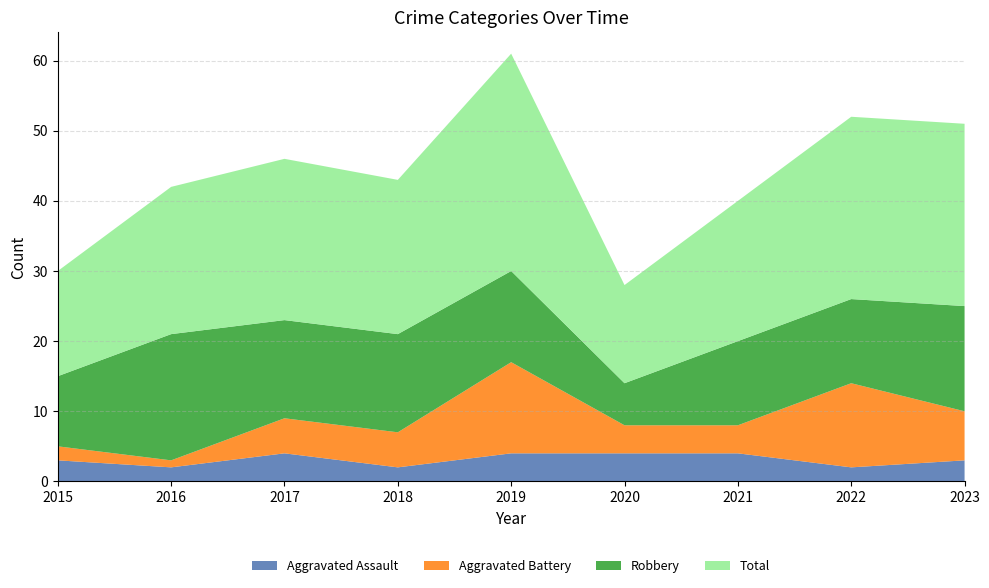

Reading left to right, extract all data points from this chart.

Aggravated Assault: 2015=3	2016=2	2017=4	2018=2	2019=4	2020=4	2021=4	2022=2	2023=3
Aggravated Battery: 2015=2	2016=1	2017=5	2018=5	2019=13	2020=4	2021=4	2022=12	2023=7
Robbery: 2015=10	2016=18	2017=14	2018=14	2019=13	2020=6	2021=12	2022=12	2023=15
Total: 2015=15	2016=21	2017=23	2018=22	2019=31	2020=14	2021=20	2022=26	2023=26